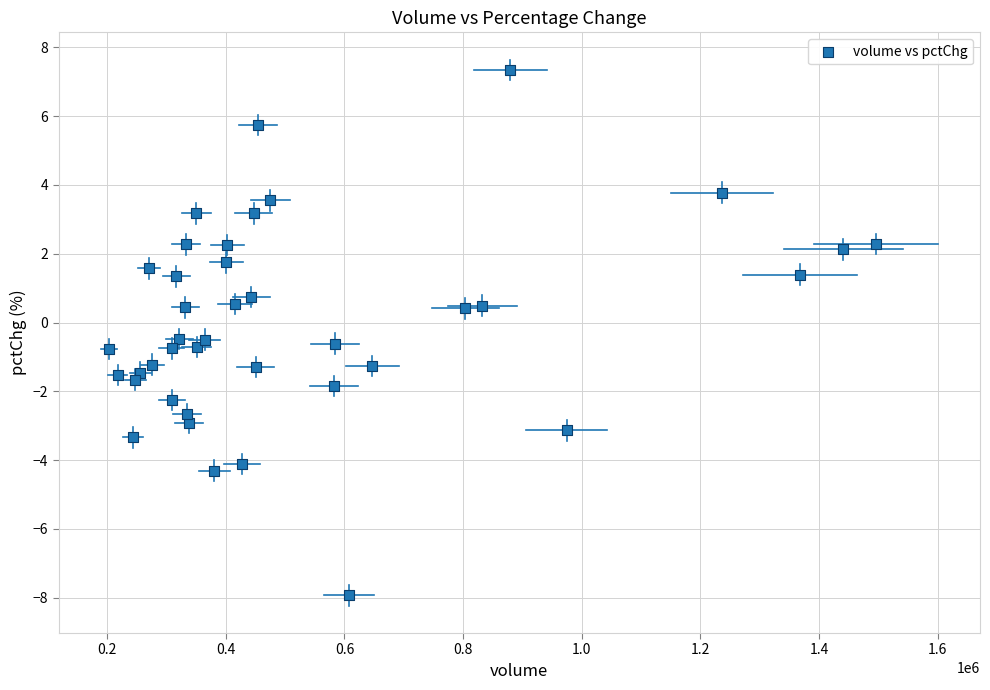

What is the range of Y values (max minus min)?

15.3